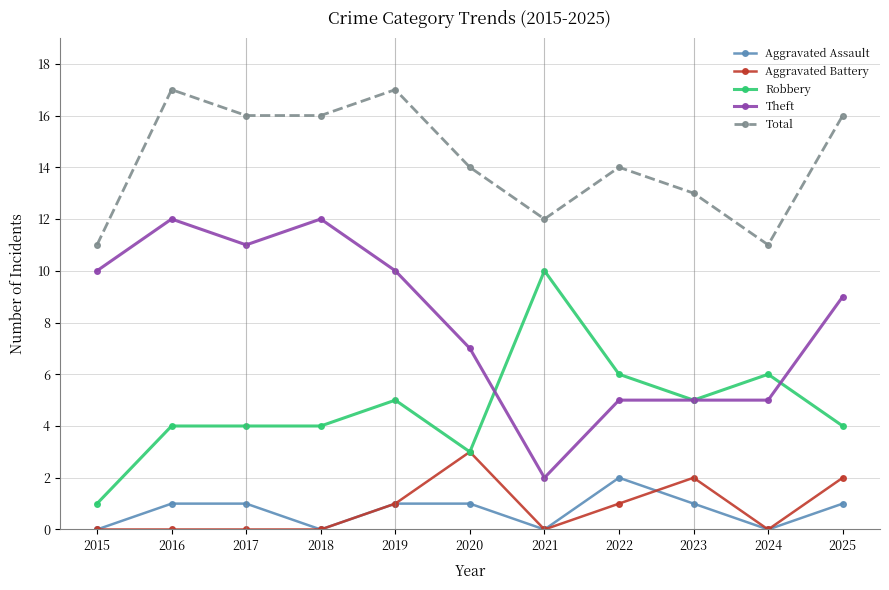

True or false: Total and Theft intersect in this chart.

False